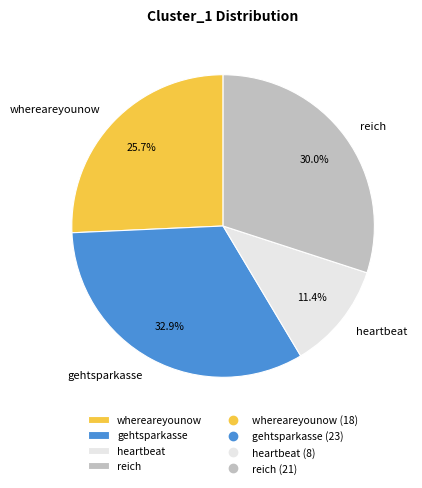

Rank the categories by value from lowest to highest.

heartbeat, whereareyounow, reich, gehtsparkasse